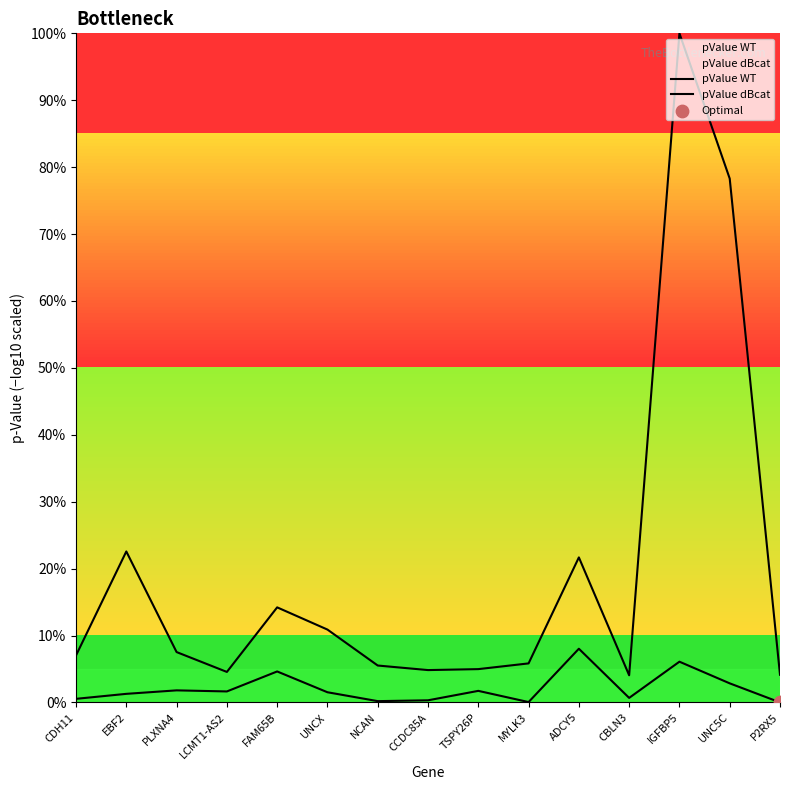

Is the value of pValue WT at MYLK3 greater than the value of pValue dBcat at PLXNA4?

Yes